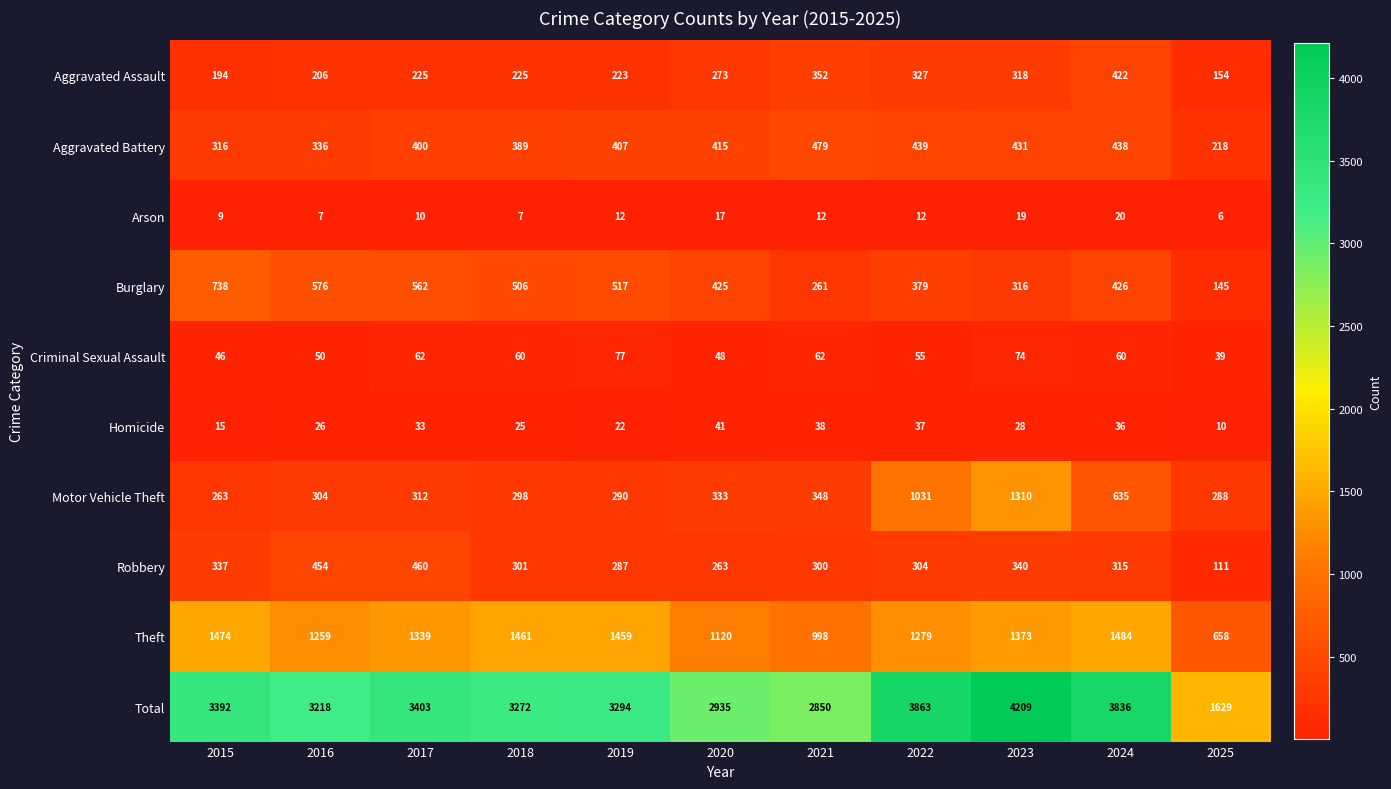

What is the spread (max minus min) of values at 2019?

3282